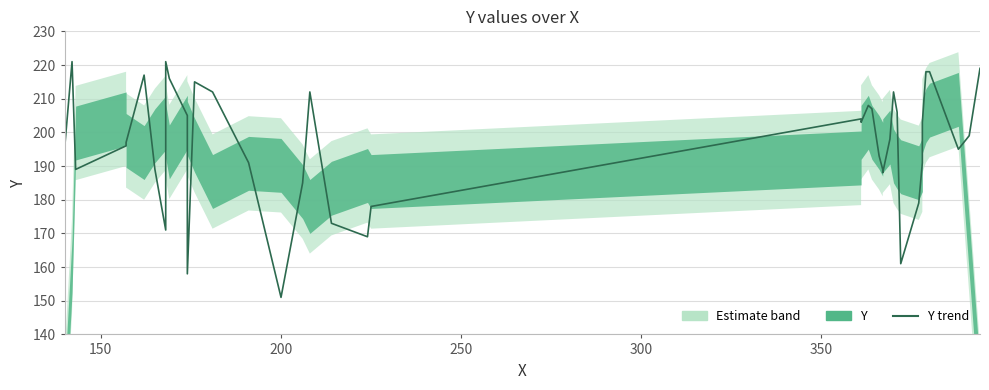

True or false: the data shows 105 at 23.

False